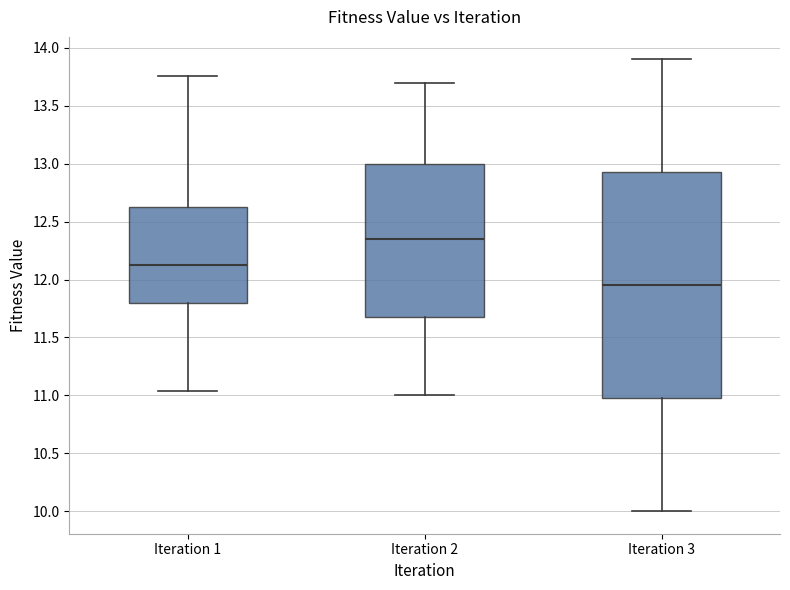

Which box has the highest median line?

Iteration 2